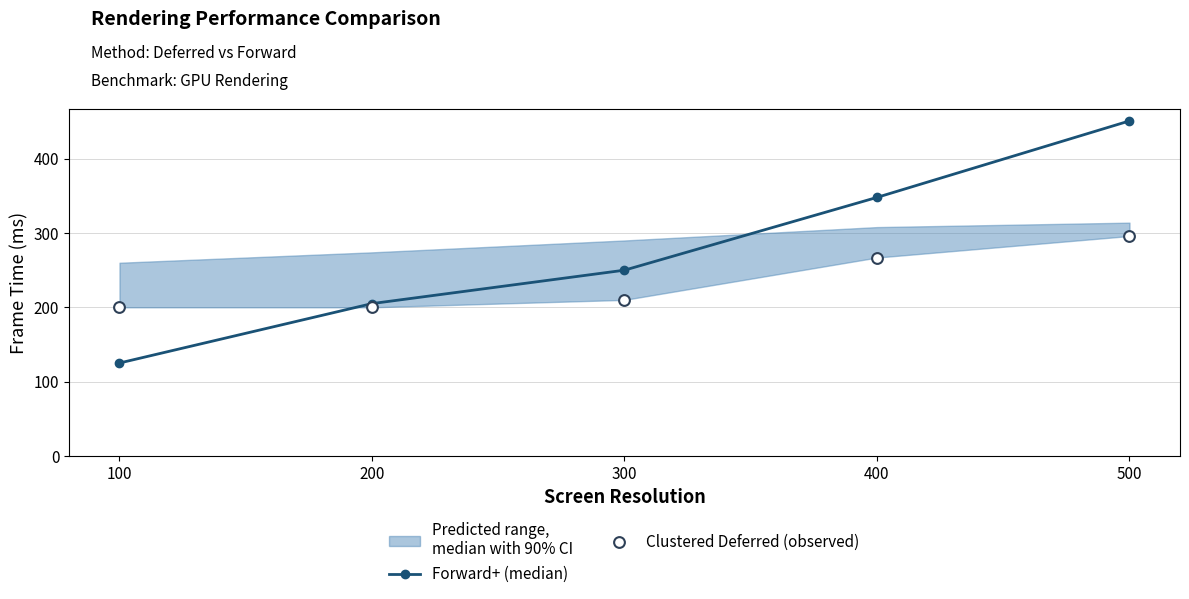

What is the total value across all series at 400?

615